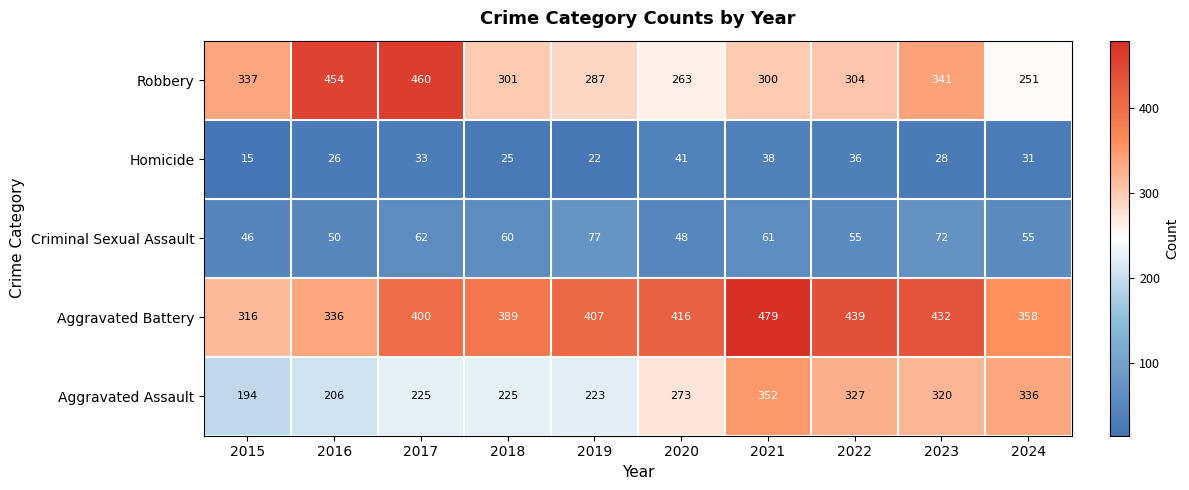

At which category does the chart reach its minimum across all series?

2015